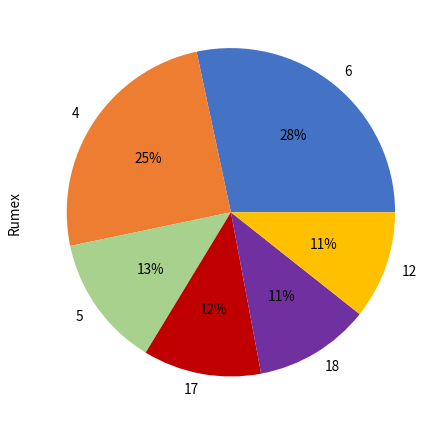

Does 17 represent more than half of the total?

No